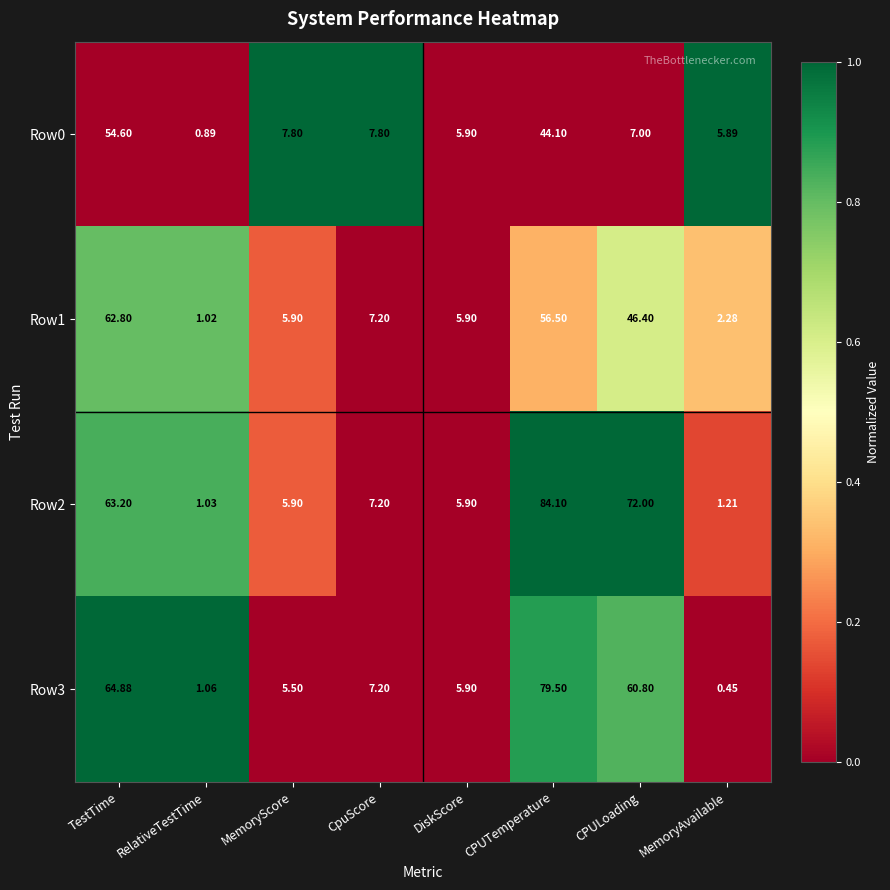

At which label does Row2 reach its peak?

CPUTemperature